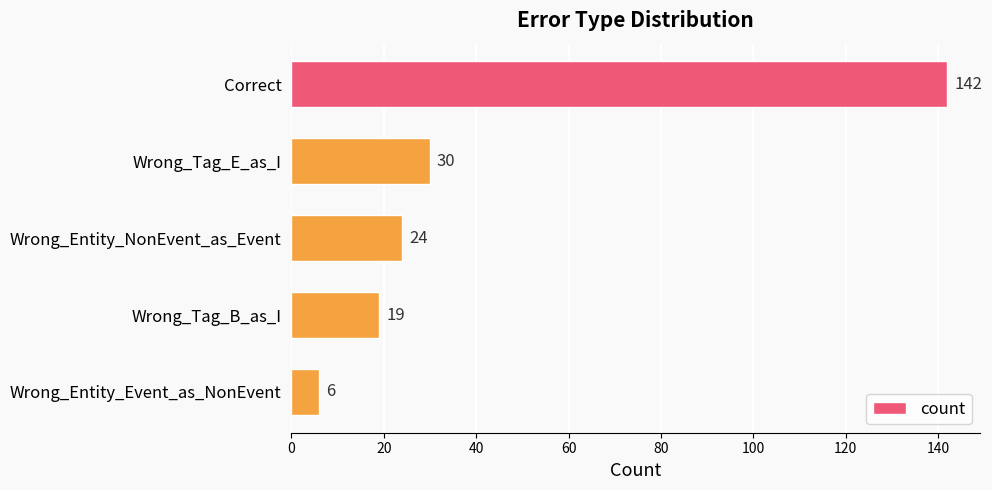

Rank the categories by value from lowest to highest.

Wrong_Entity_Event_as_NonEvent, Wrong_Tag_B_as_I, Wrong_Entity_NonEvent_as_Event, Wrong_Tag_E_as_I, Correct